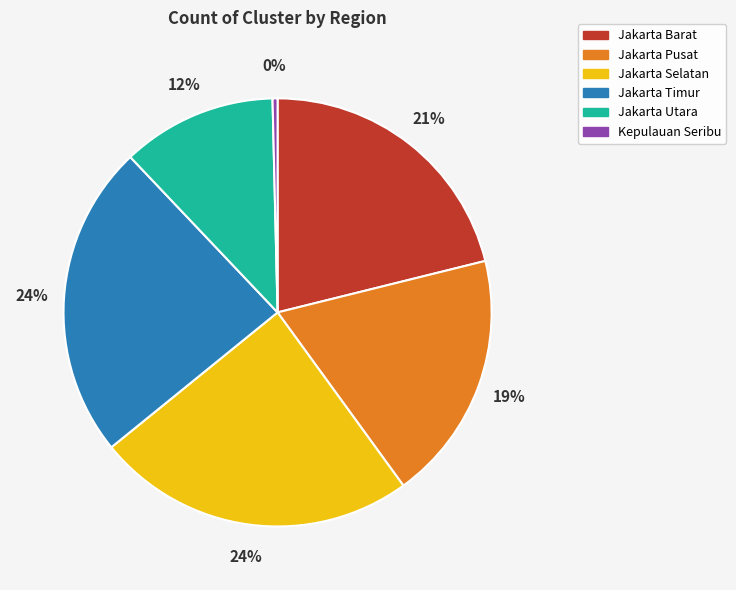

Combined, do Jakarta Selatan and Kepulauan Seribu account for over 50%?

No